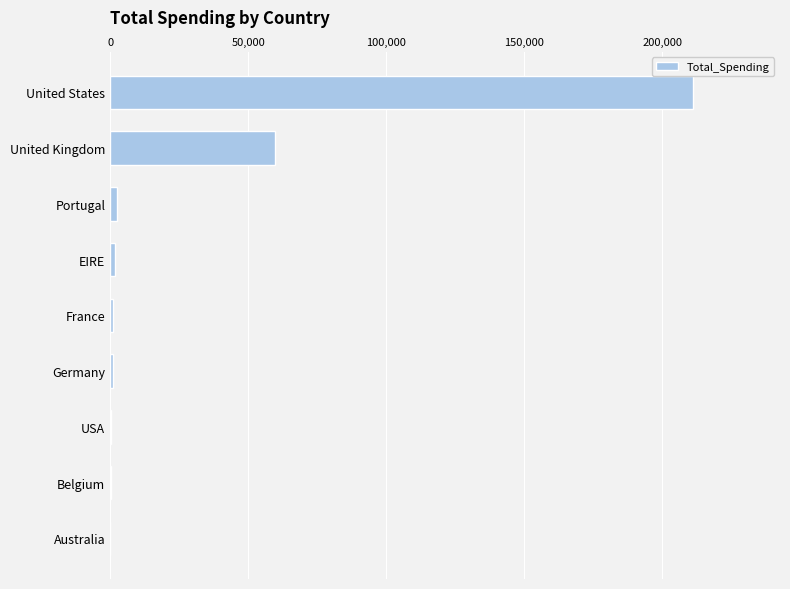

True or false: the data shows -72908.4 at Australia.

False